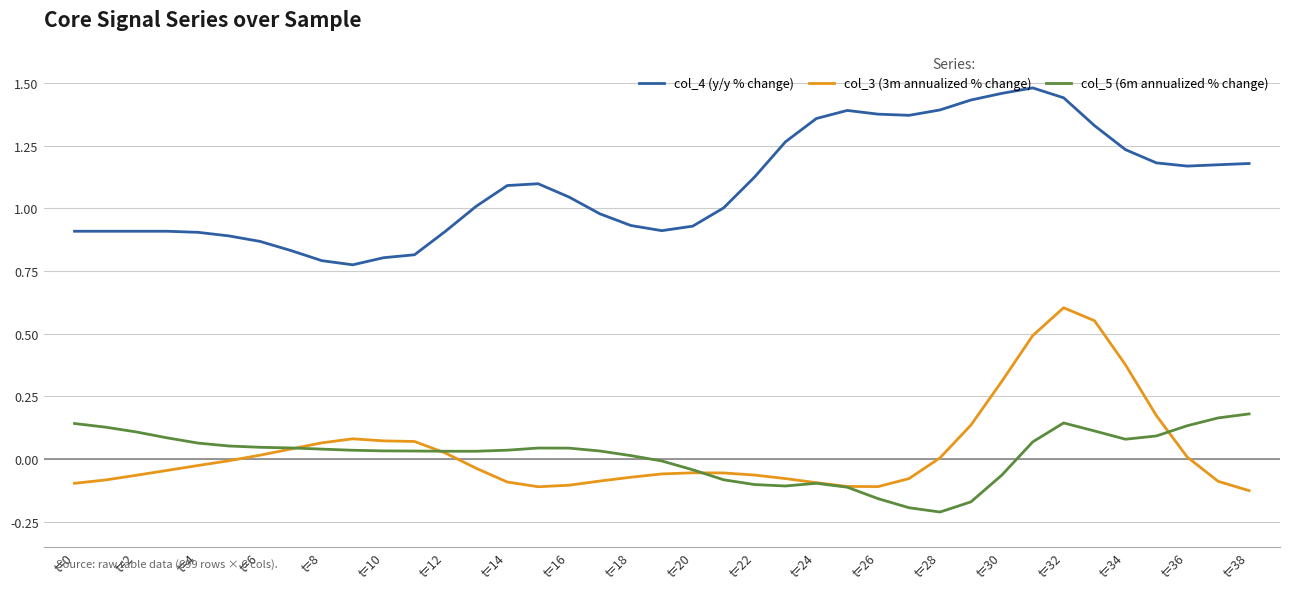

True or false: col_5 (6m annualized % change) and col_4 (y/y % change) intersect in this chart.

False